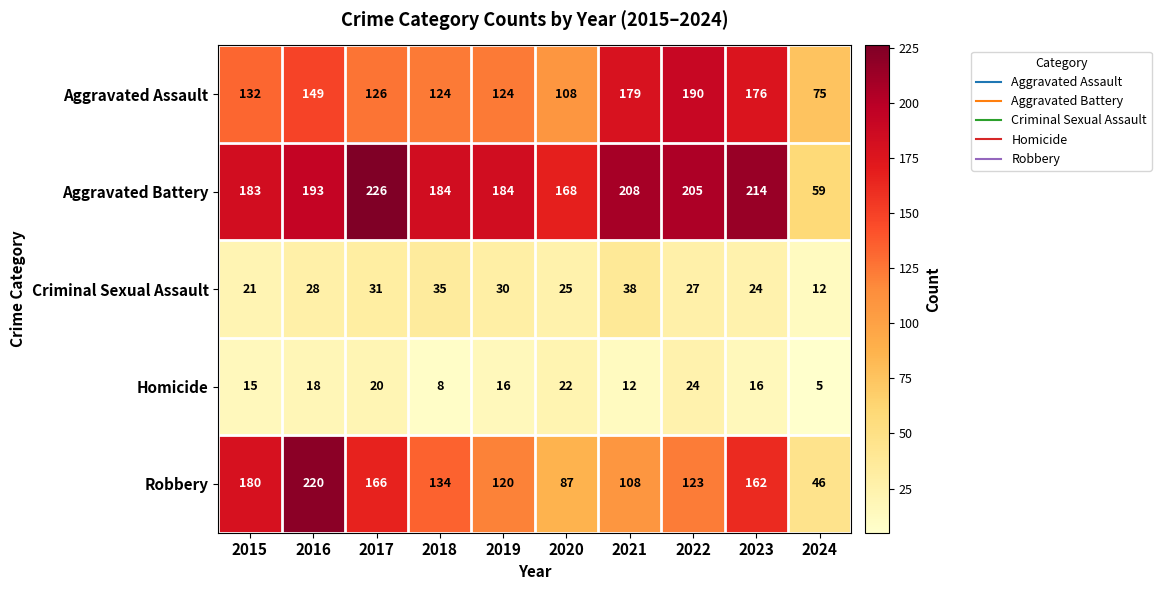

What is the difference between the maximum and minimum values in the Homicide series?

19